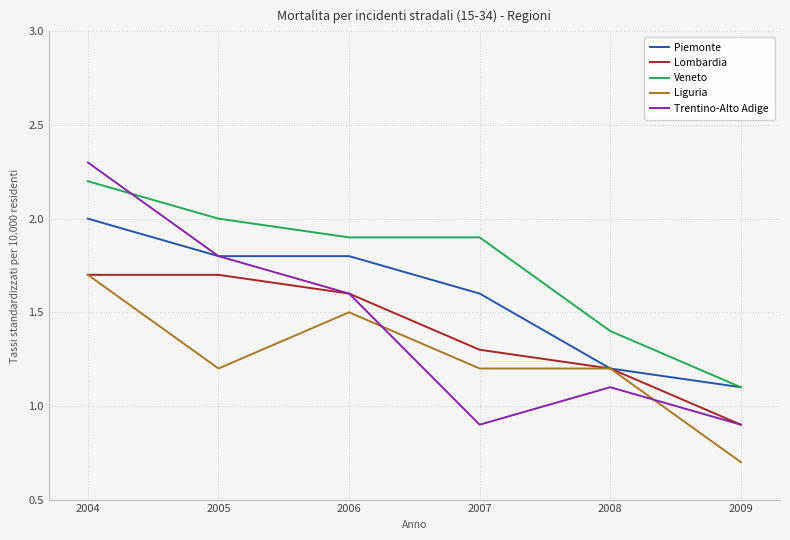

At which label does Lombardia first exceed 1?

2004